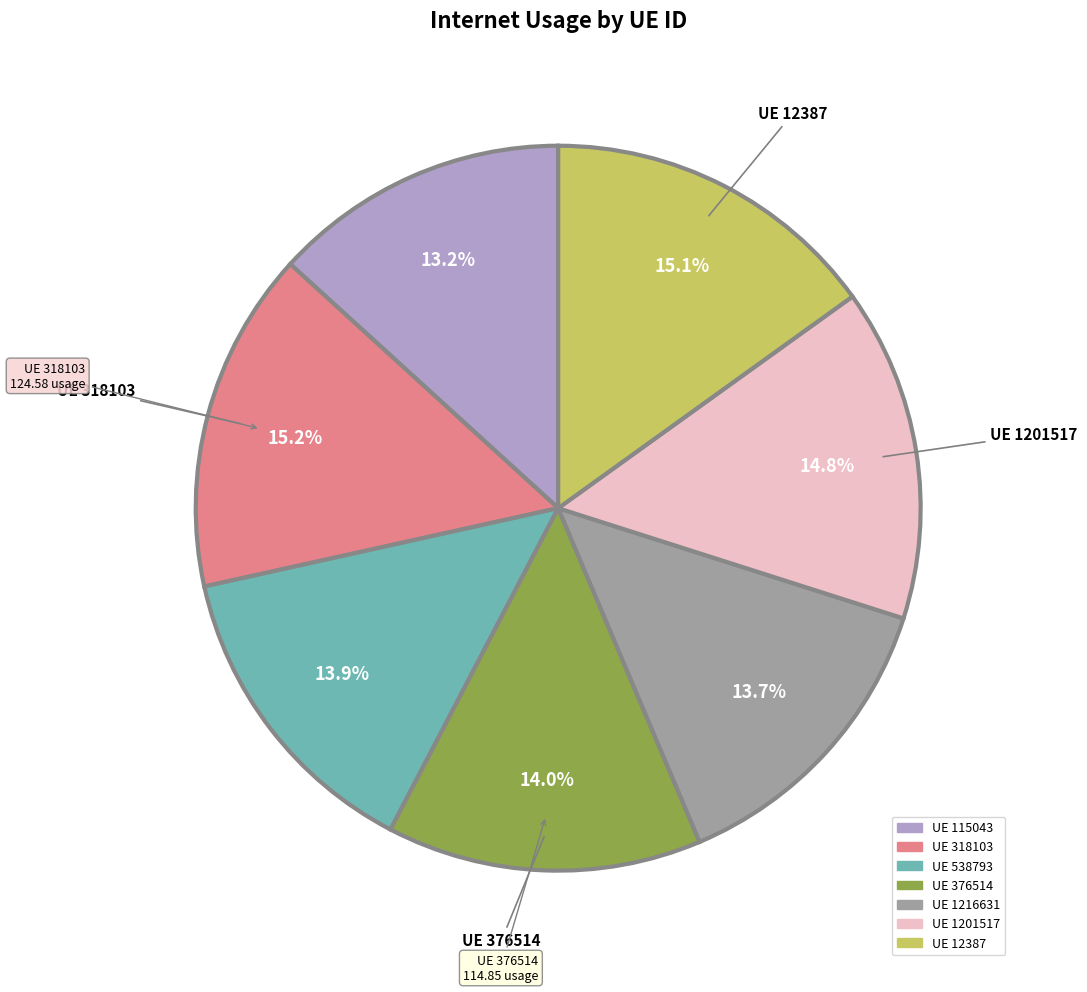

Is there any slice that represents more than half of the pie?

No